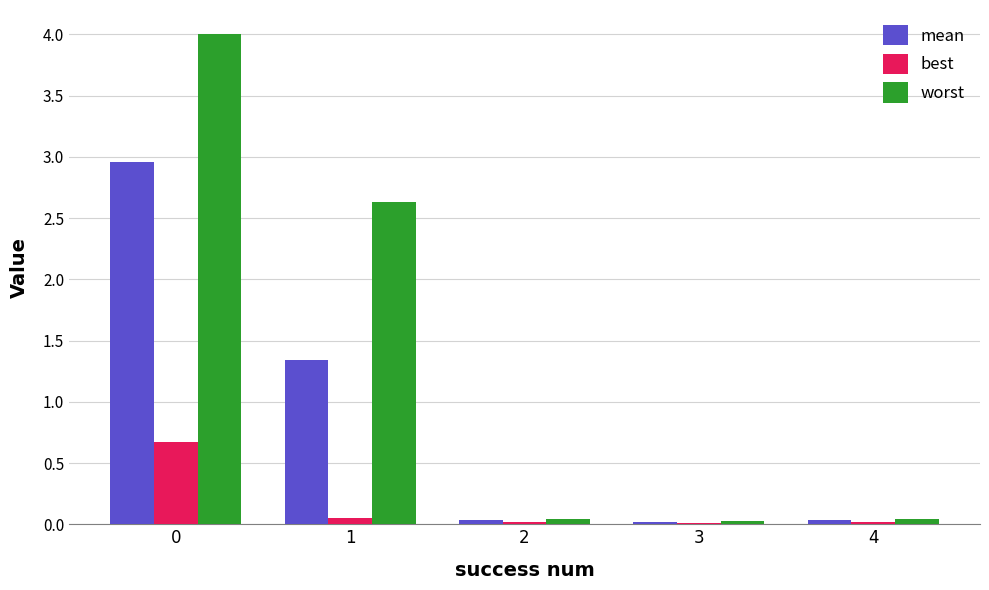

Which series has the largest range (max minus min)?

worst